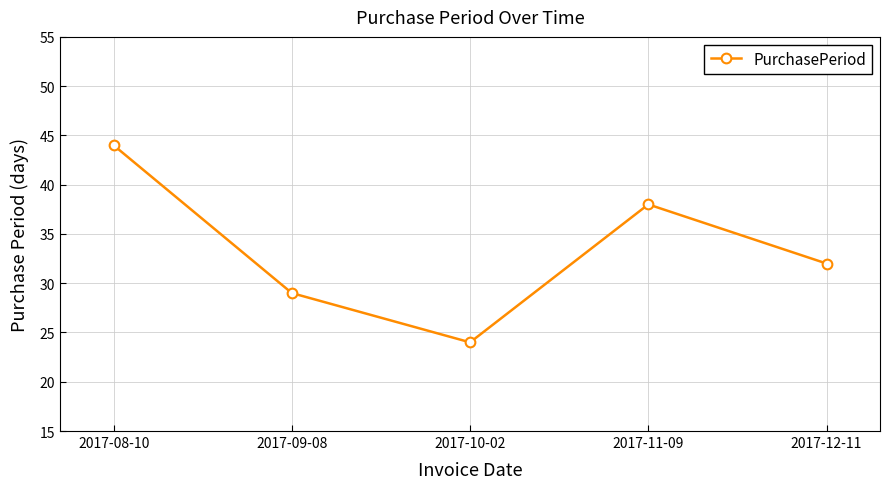

Where does the data first go above 32?

2017-08-10